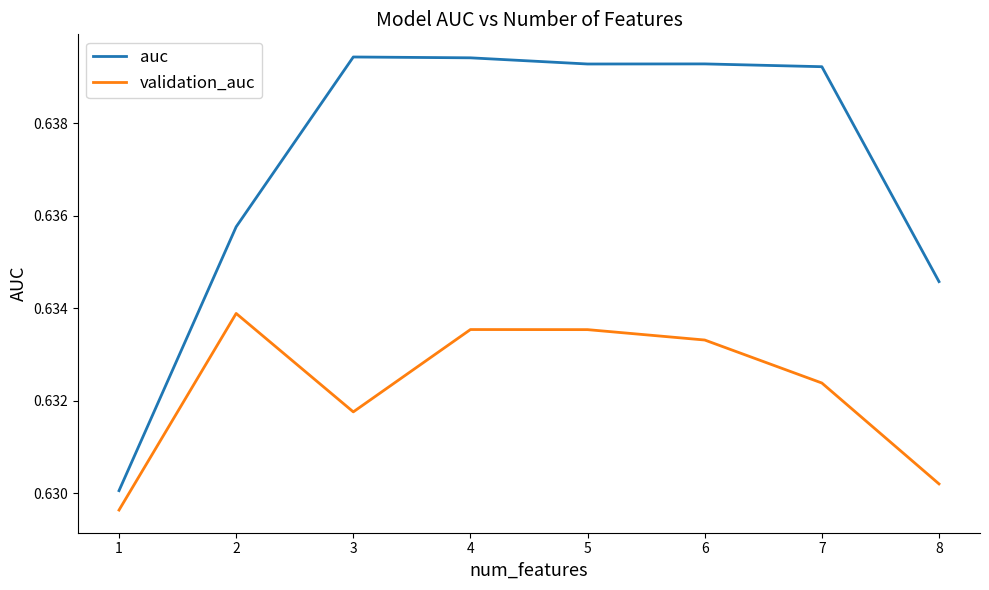

Does the chart have visible grid lines?

No